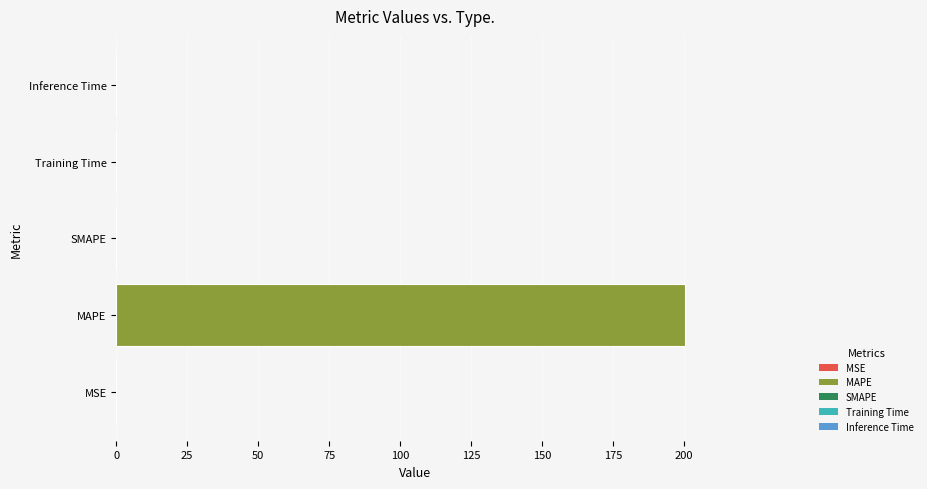

Which label corresponds to the largest value in the chart?

MAPE